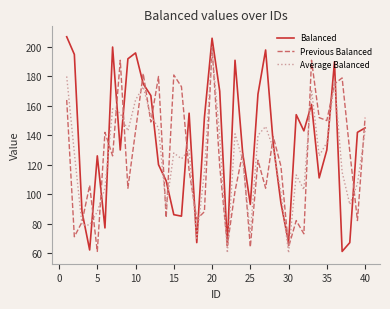

Which series has the widest spread of values?

Balanced